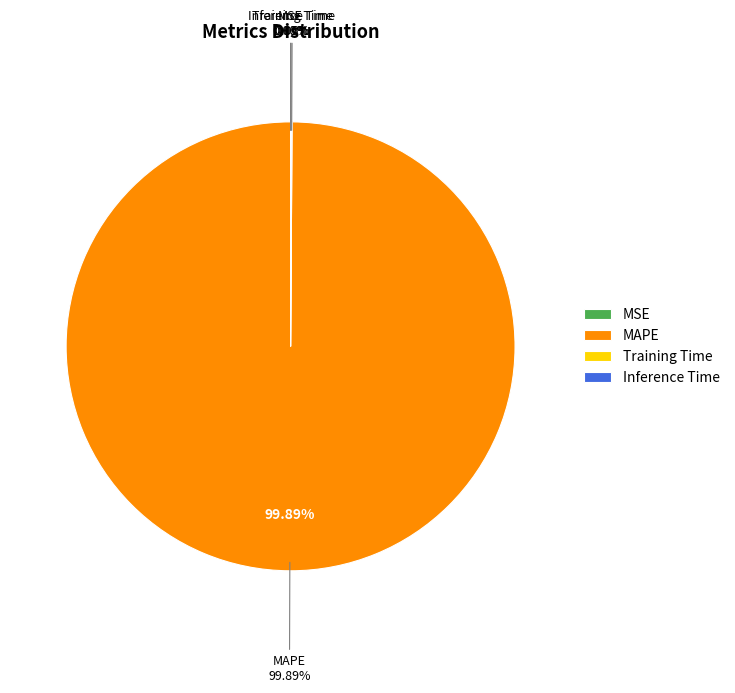

Which slice is the largest?

MAPE